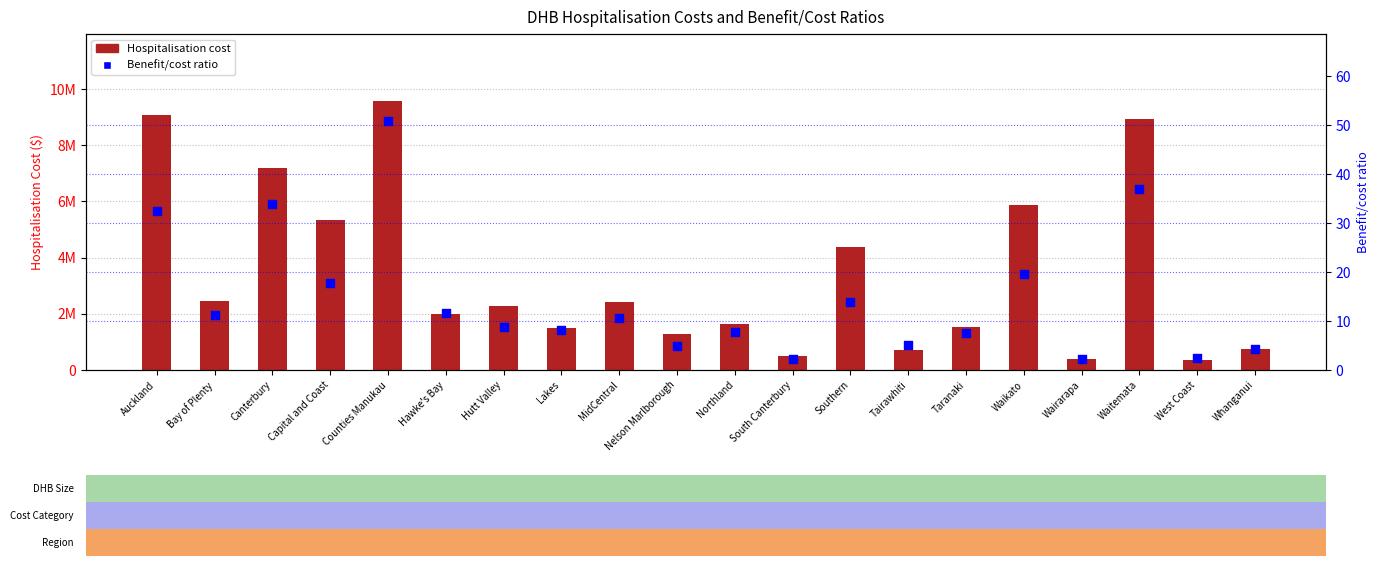

What are all the series names shown in the legend?

Hospitalisation cost, Benefit/cost ratio